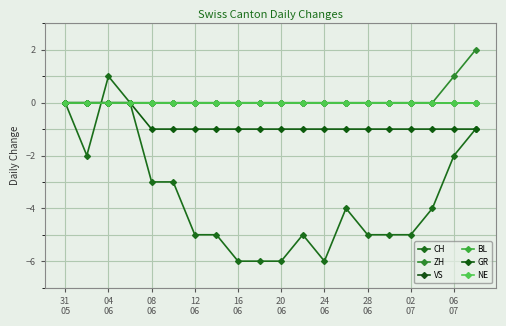

What is the label of the 3rd point from the left?

04 06